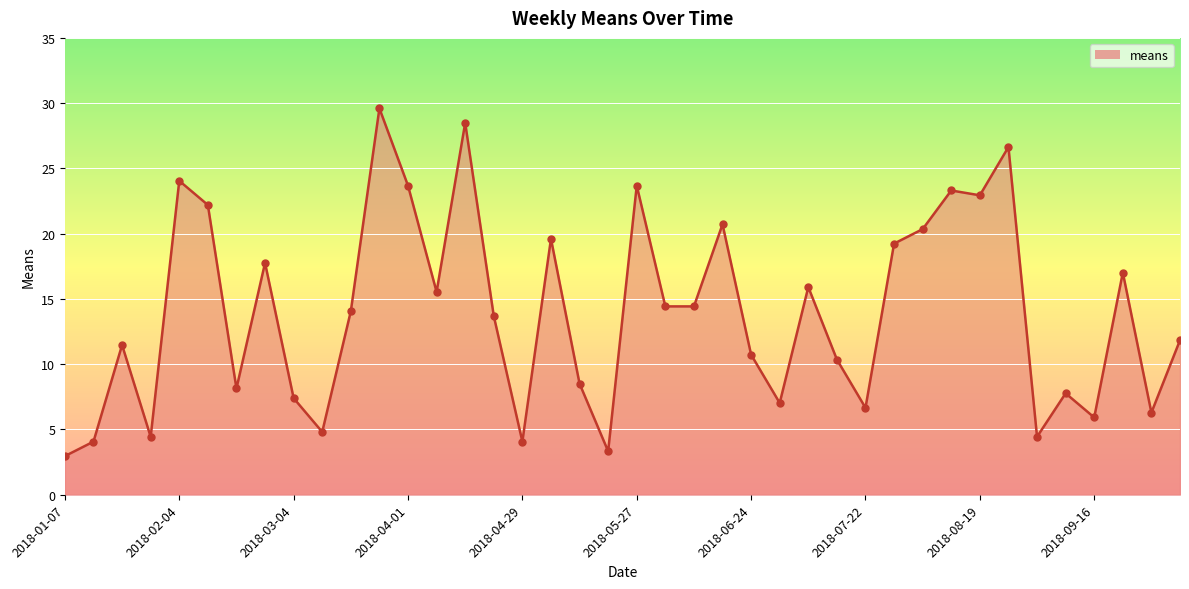

The value at 2018-05-27 is 23.7. True or false?

True